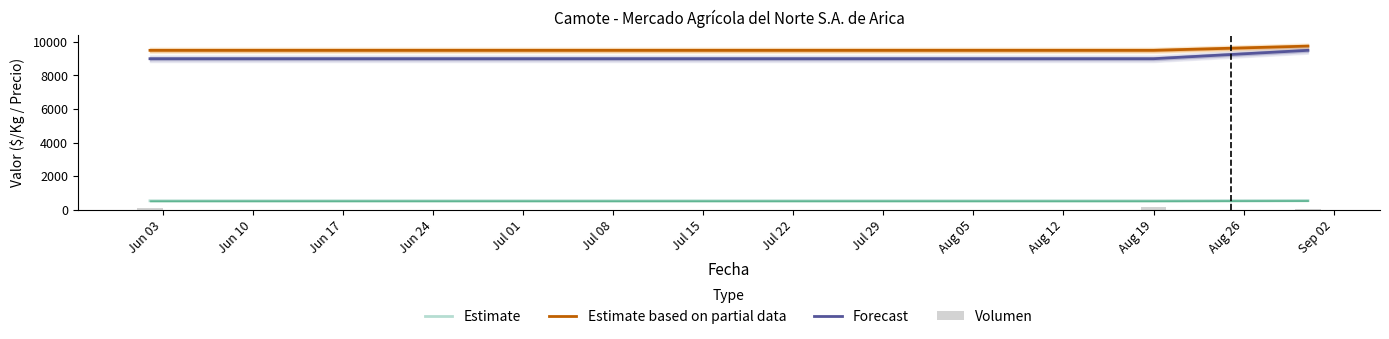

What is the minimum value for Estimate based on partial data?

9500